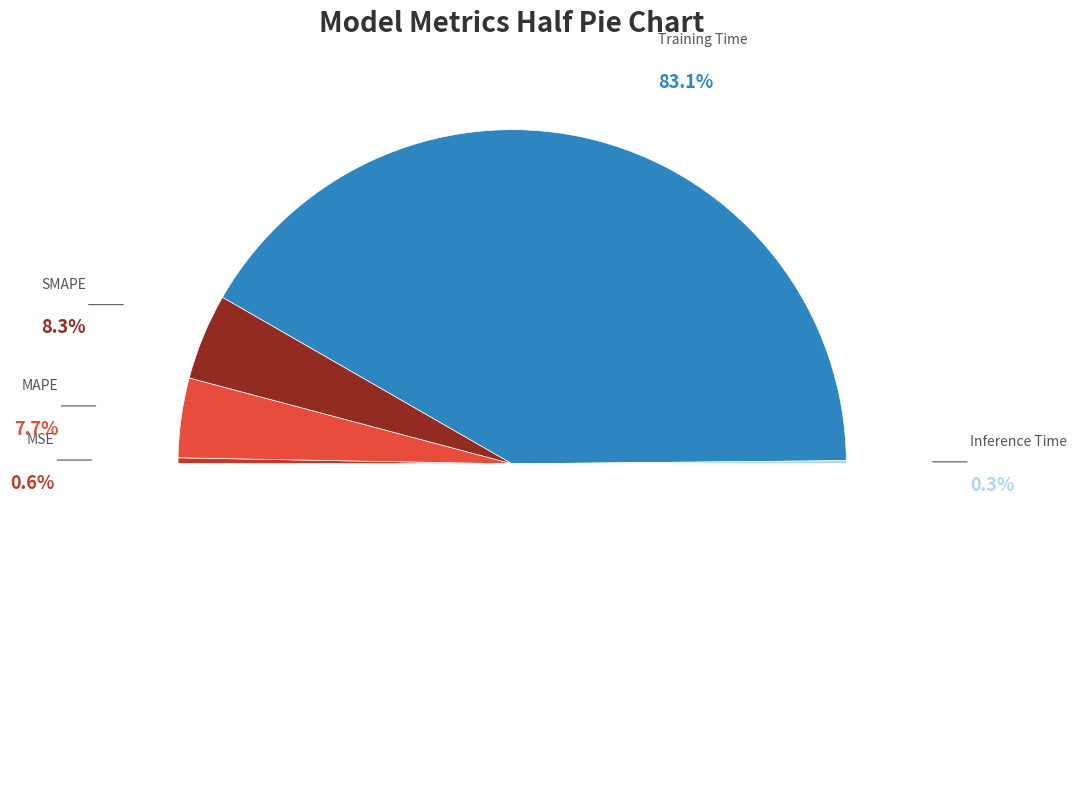

What is the total percentage of MAPE and SMAPE?

16.0%